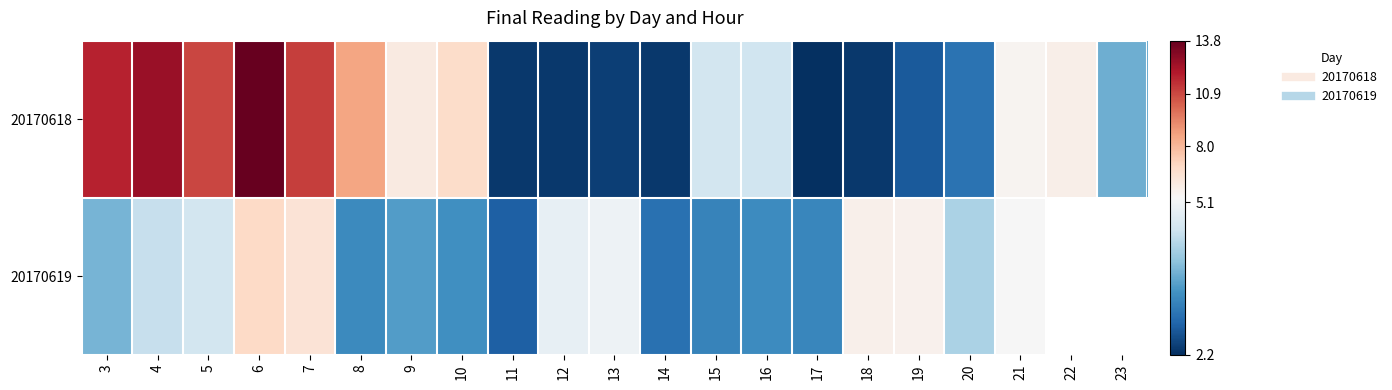

At which label is 20170618 closest to 8?

8